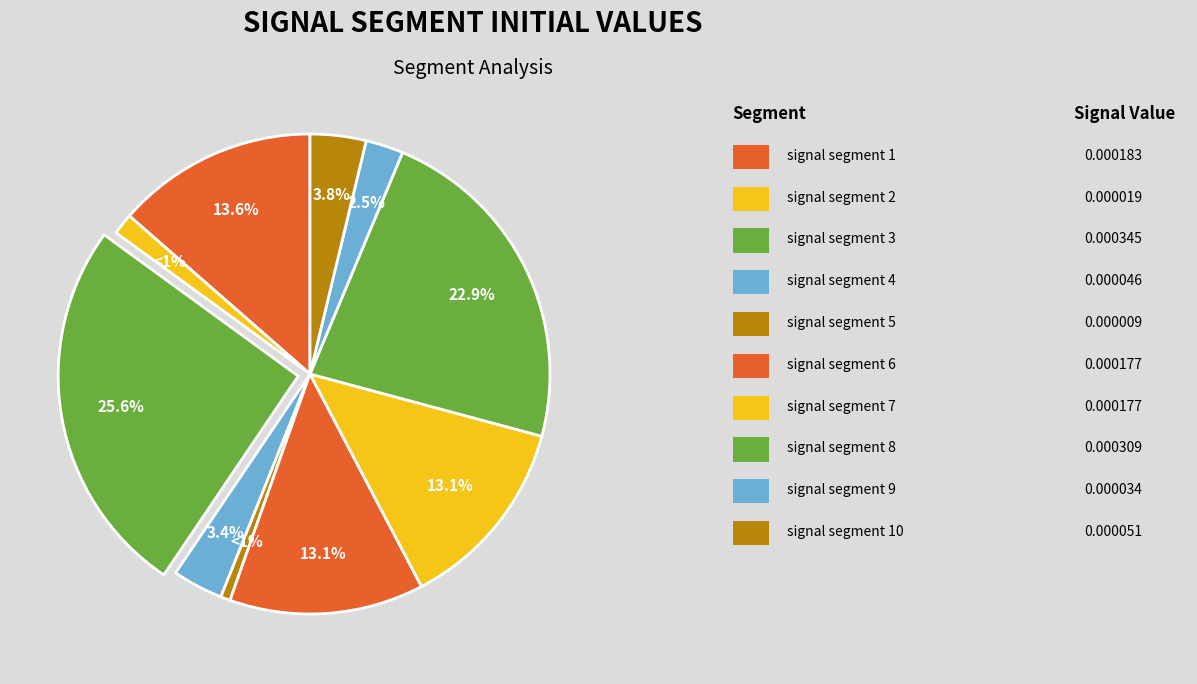

Which slice is the smallest?

signal segment 5